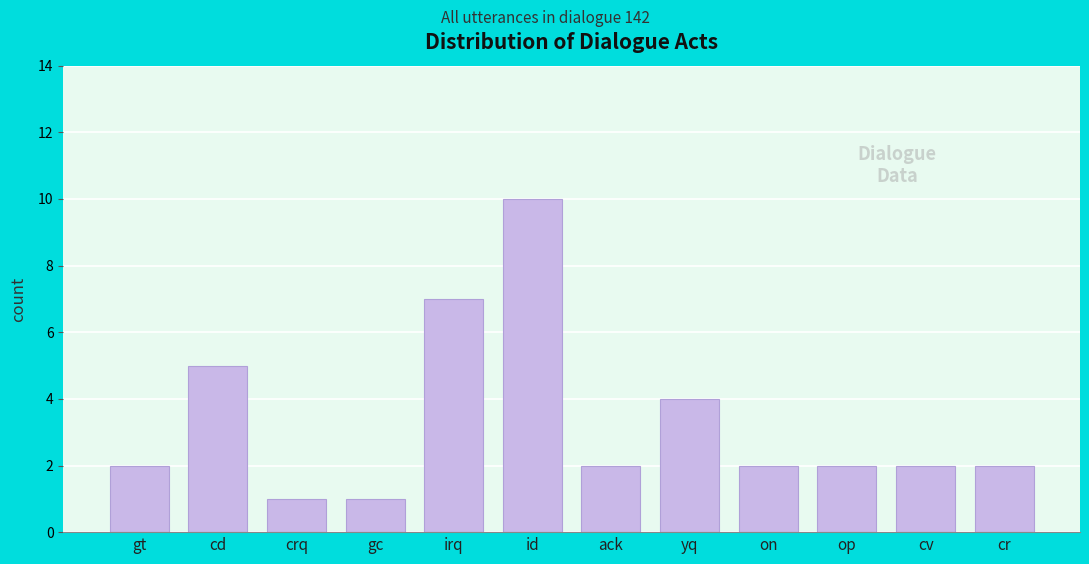

Reading left to right, list all the values displayed in this chart.

2	5	1	1	7	10	2	4	2	2	2	2